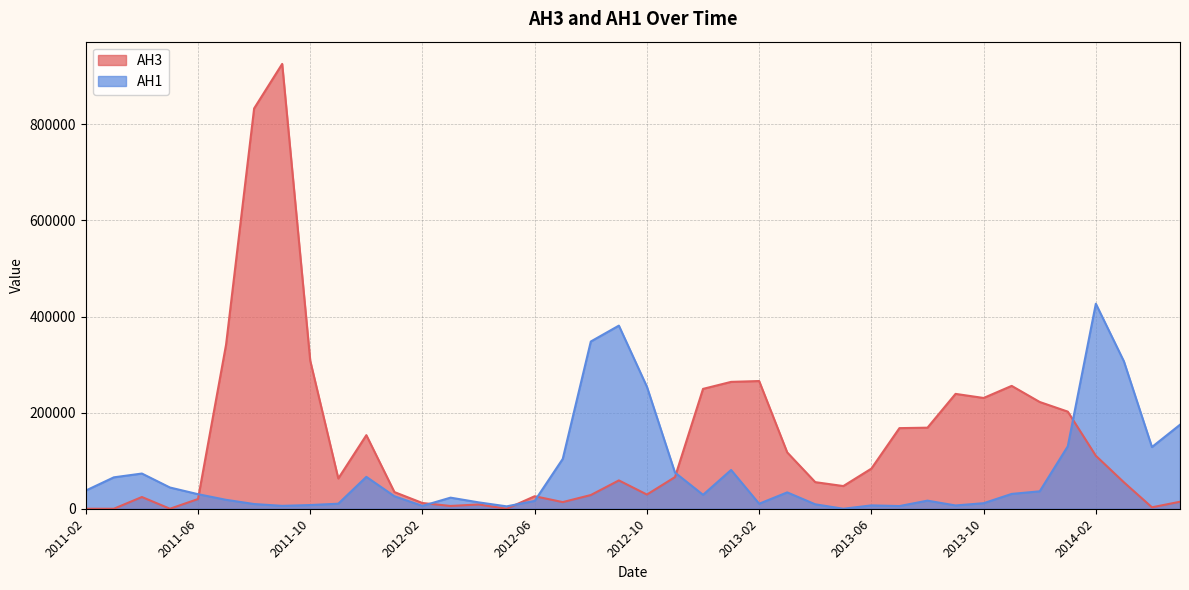

Which series changed the most between 2012-01 and 2012-07?

AH1